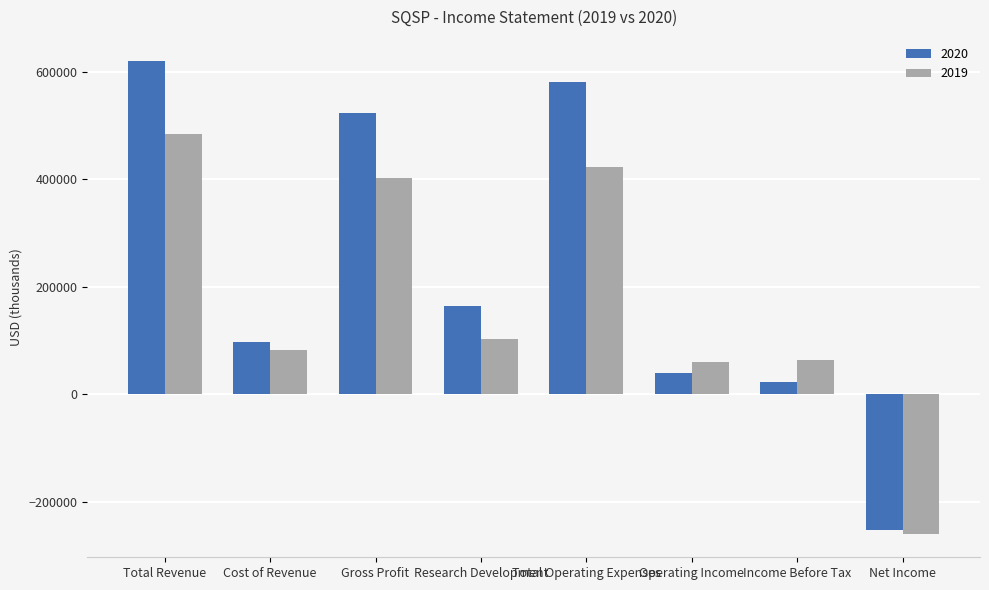

How many values in the 2020 series are below 163900?

4